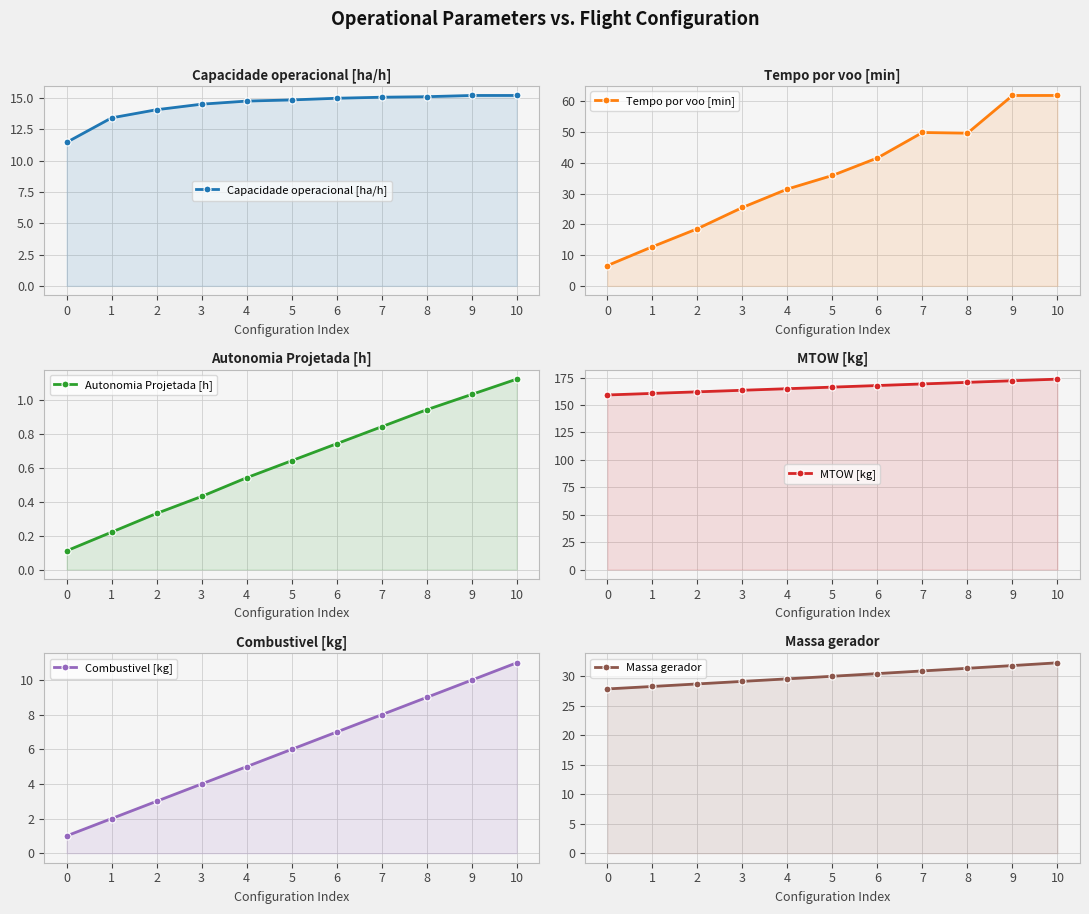

Reading right to left, list all the values displayed in this chart.

Capacidade operacional [ha/h]: 15.2	15.2	15.1	15.1	15.0	14.8	14.8	14.5	14.1	13.4	11.5
Tempo por voo [min]: 61.9	61.9	49.6	49.8	41.6	35.9	31.5	25.5	18.6	12.7	6.6
Autonomia Projetada [h]: 1.1	1.0	0.9	0.8	0.7	0.6	0.5	0.4	0.3	0.2	0.1
MTOW [kg]: 173.6	172.1	170.6	169.2	167.7	166.3	164.8	163.4	162.0	160.5	159.1
Combustivel [kg]: 11.0	10.0	9.0	8.0	7.0	6.0	5.0	4.0	3.0	2.0	1.0
Massa gerador: 32.3	31.8	31.3	30.9	30.4	30.0	29.6	29.1	28.7	28.3	27.8